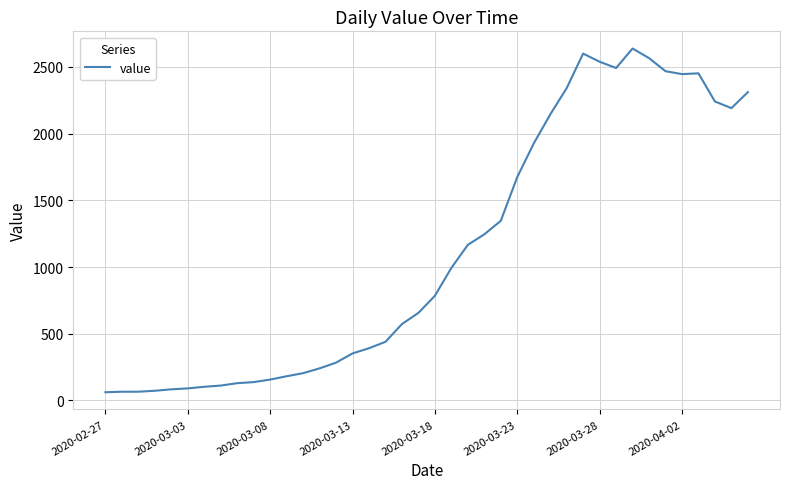

What is the maximum value shown in the chart?

2638